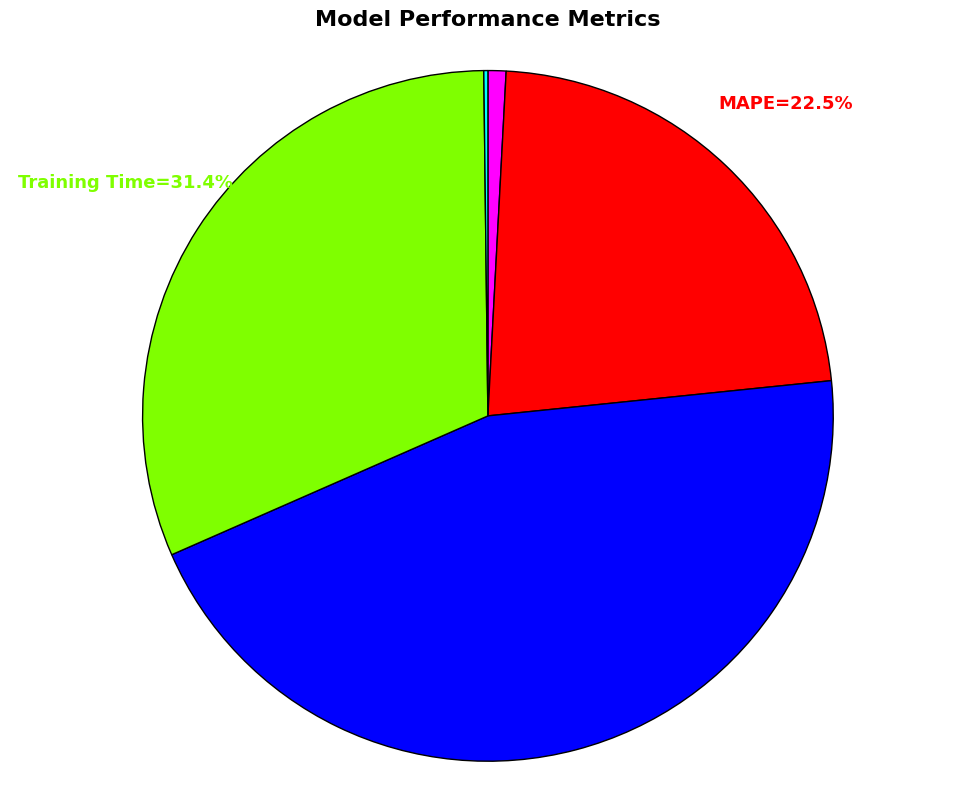

Is there any slice that represents more than half of the pie?

No